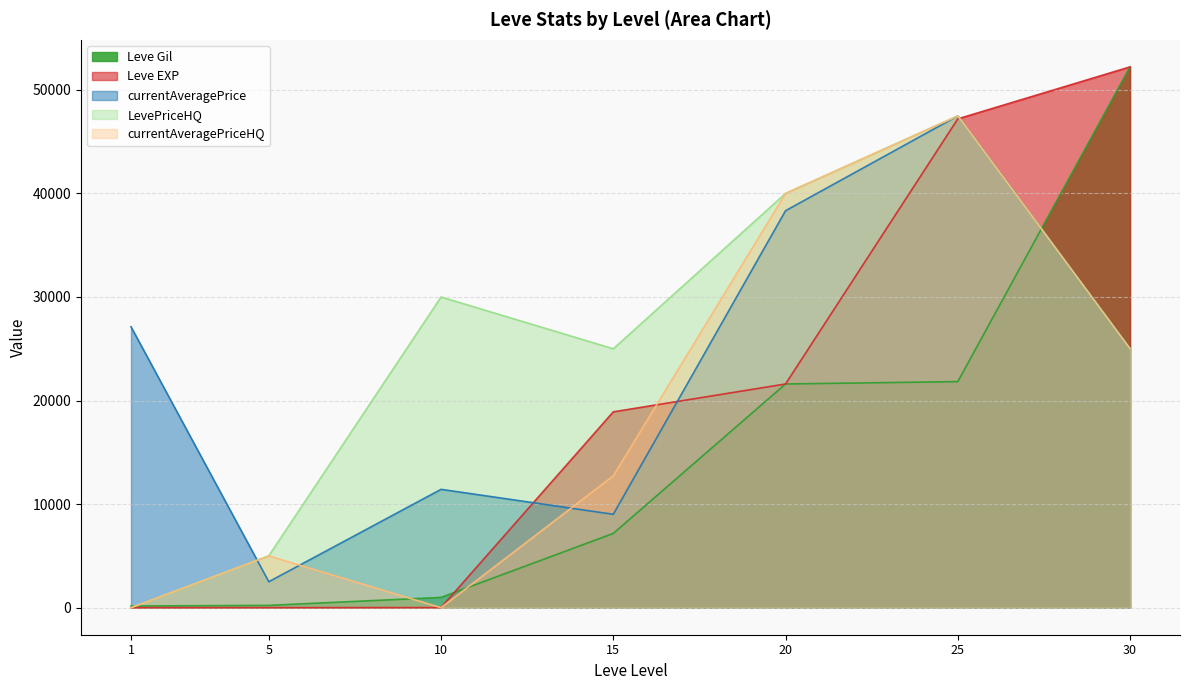

What is the value of the Leve EXP point at the 1st from the left?

1